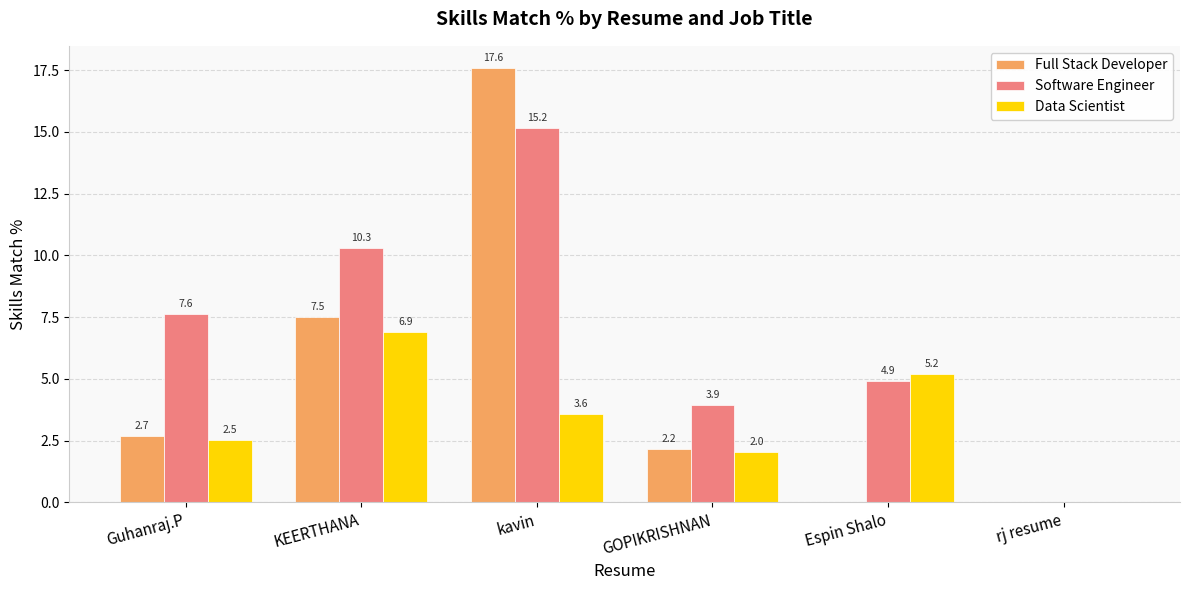

Read the Software Engineer value at GOPIKRISHNAN.

3.9